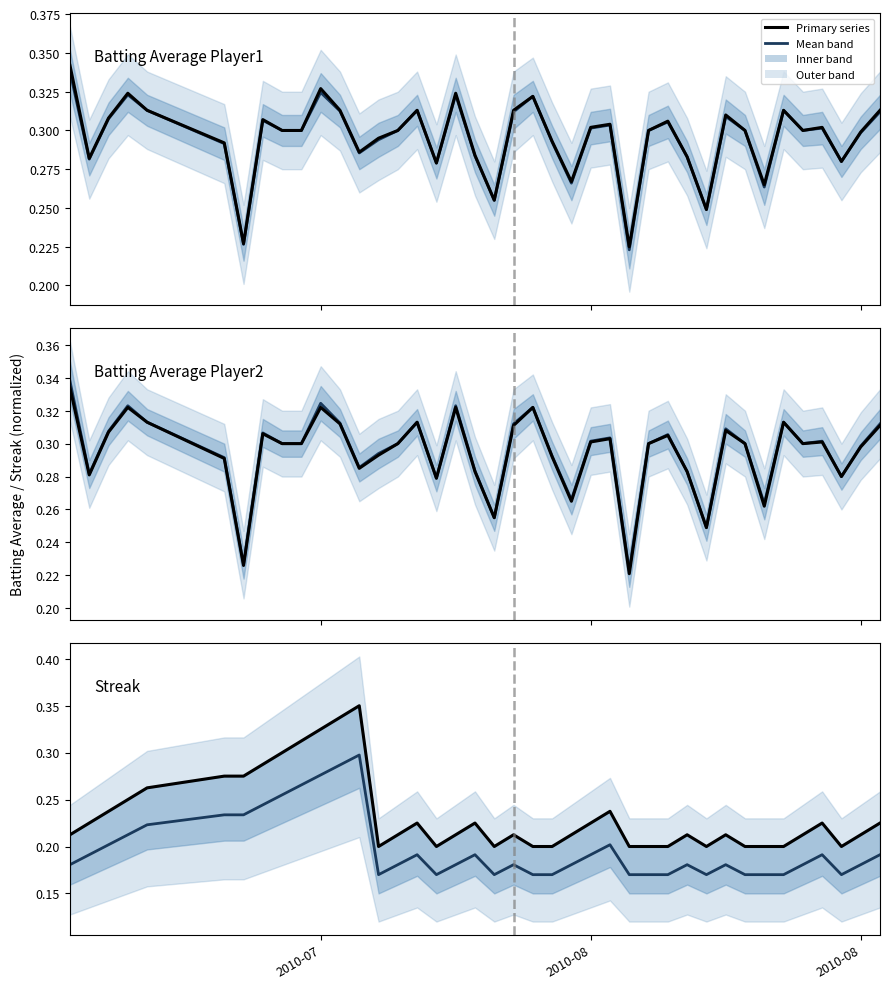

Reading left to right, extract all data points from this chart.

Mean band: 0.2	0.2	0.2	0.2	0.2	0.2	0.2	0.2	0.3	0.3	0.3	0.3	0.3	0.2	0.2	0.2	0.2	0.2	0.2	0.2	0.2	0.2	0.2	0.2	0.2	0.2	0.2	0.2	0.2	0.2	0.2	0.2	0.2	0.2	0.2	0.2	0.2	0.2	0.2	0.2
Player 1: 0.3	0.3	0.3	0.3	0.3	0.3	0.2	0.3	0.3	0.3	0.3	0.3	0.3	0.3	0.3	0.3	0.3	0.3	0.3	0.3	0.3	0.3	0.3	0.3	0.3	0.3	0.2	0.3	0.3	0.3	0.2	0.3	0.3	0.3	0.3	0.3	0.3	0.3	0.3	0.3
Player 2: 0.3	0.3	0.3	0.3	0.3	0.3	0.2	0.3	0.3	0.3	0.3	0.3	0.3	0.3	0.3	0.3	0.3	0.3	0.3	0.3	0.3	0.3	0.3	0.3	0.3	0.3	0.2	0.3	0.3	0.3	0.2	0.3	0.3	0.3	0.3	0.3	0.3	0.3	0.3	0.3
Streak: 0.2	0.2	0.2	0.2	0.3	0.3	0.3	0.3	0.3	0.3	0.3	0.3	0.3	0.2	0.2	0.2	0.2	0.2	0.2	0.2	0.2	0.2	0.2	0.2	0.2	0.2	0.2	0.2	0.2	0.2	0.2	0.2	0.2	0.2	0.2	0.2	0.2	0.2	0.2	0.2